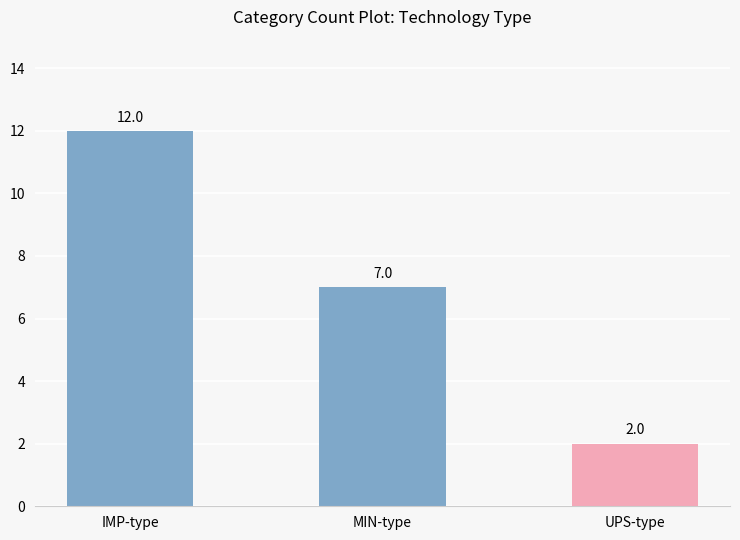

What is the change in value from IMP-type to MIN-type?

-5